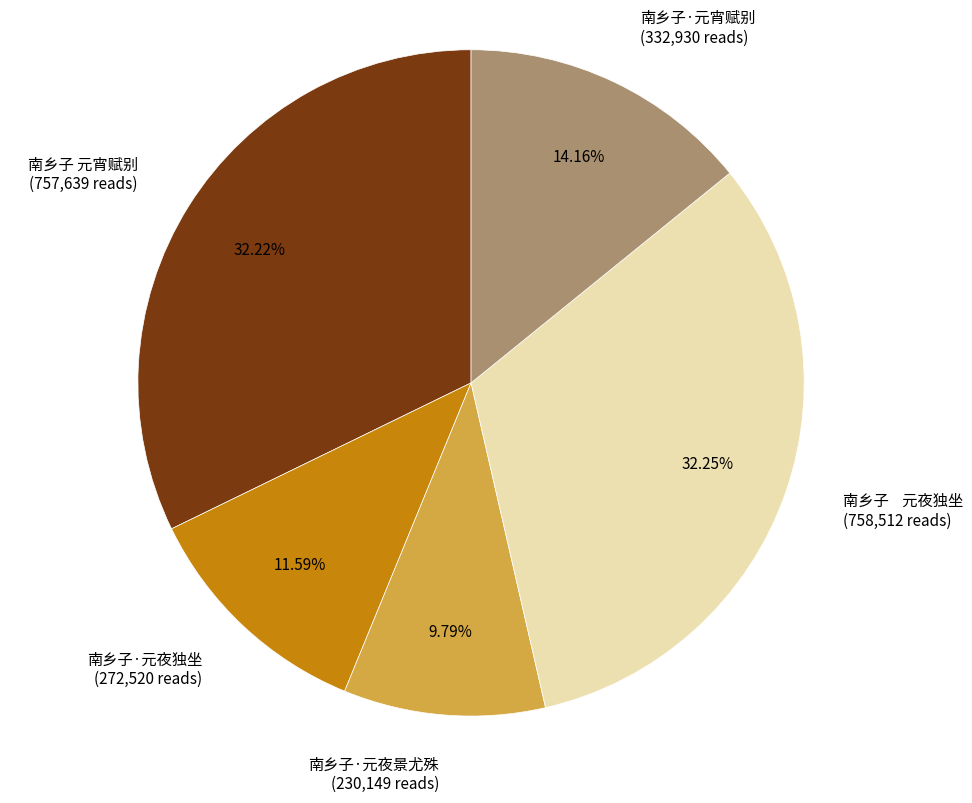

Count the number of slices in the pie.

5